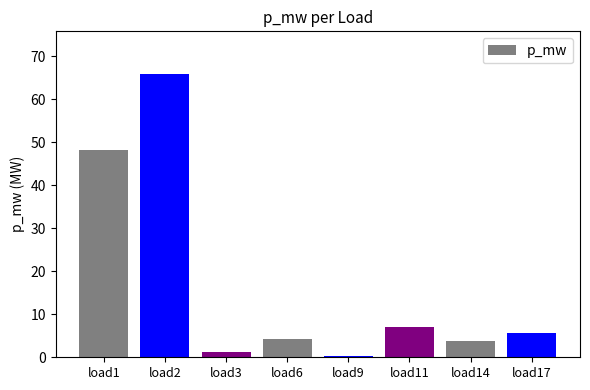

What is the difference between the maximum and minimum values?

65.6